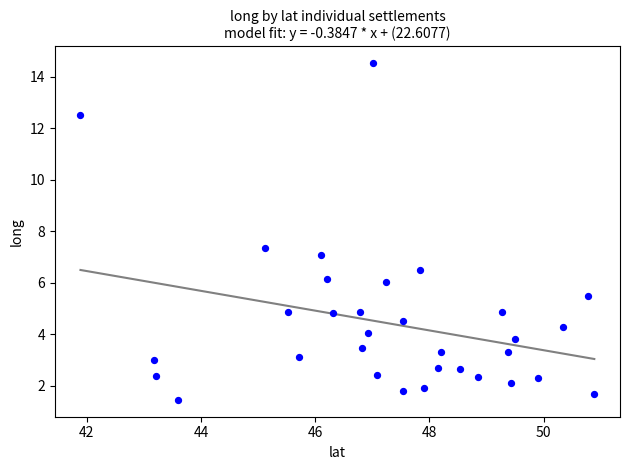

What is the range of Y values (max minus min)?

13.1